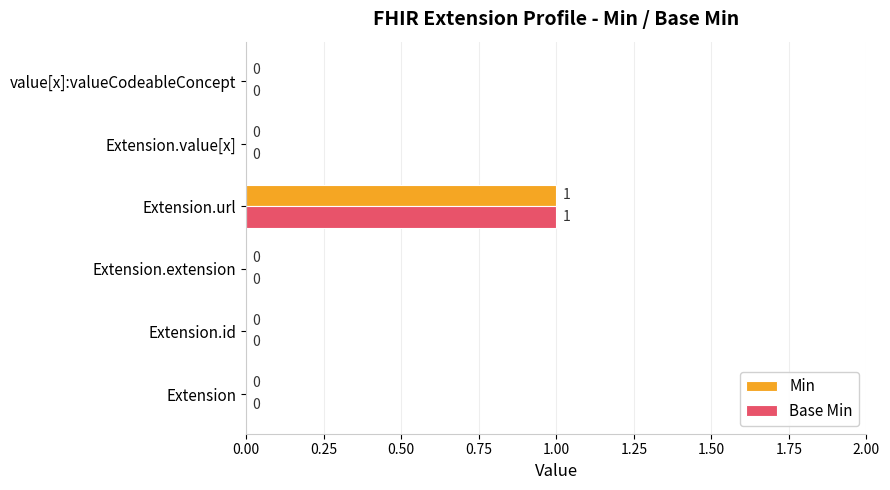

How many data points in Base Min are above 0?

1